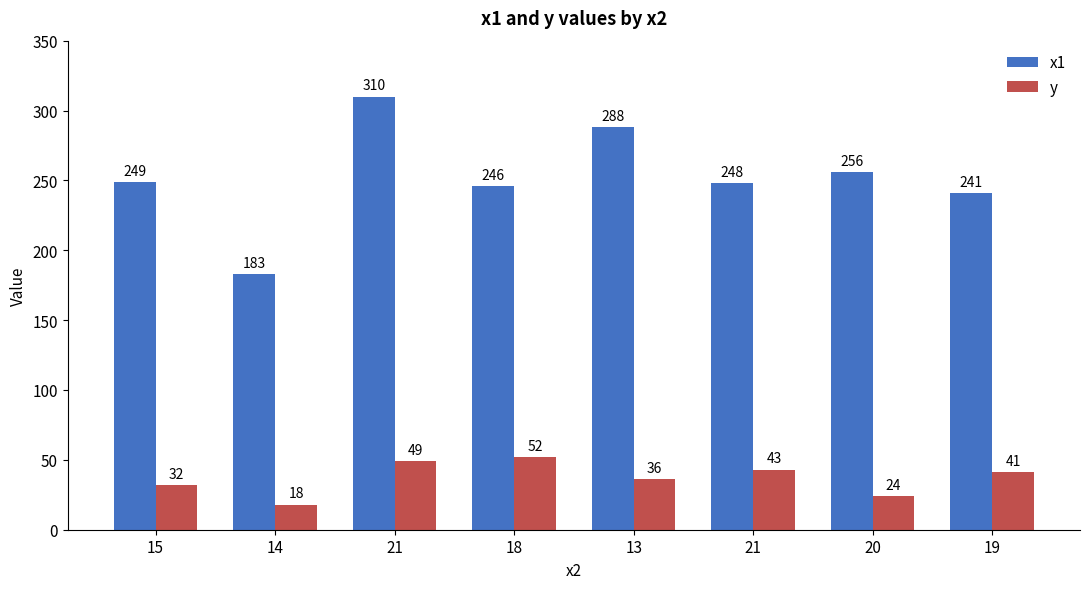

Is it true that y equals 14 at 21?

False